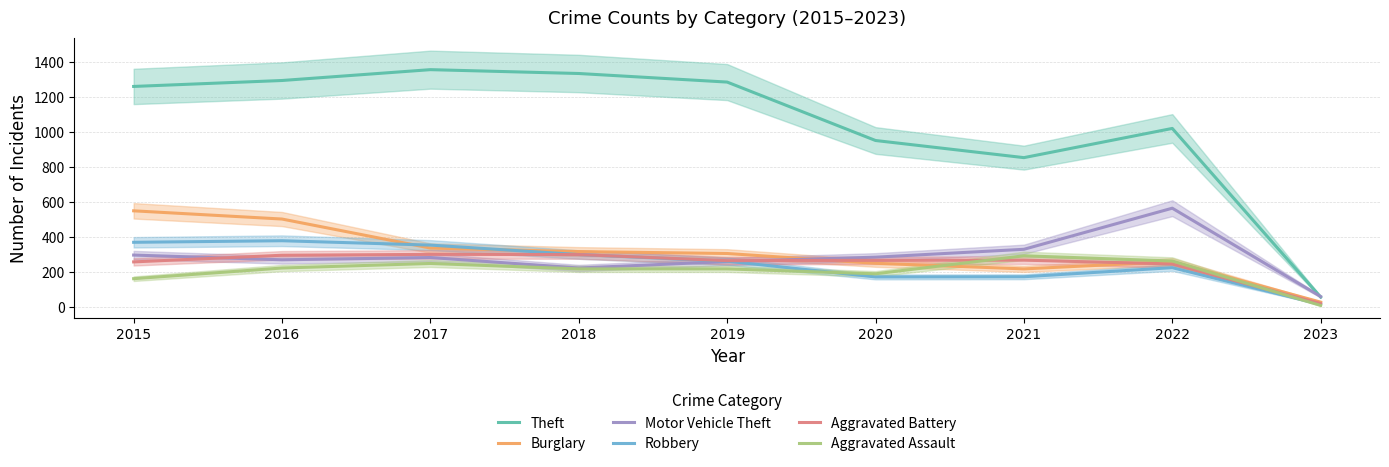

Where do Motor Vehicle Theft and Theft first cross each other?

2022 and 2023